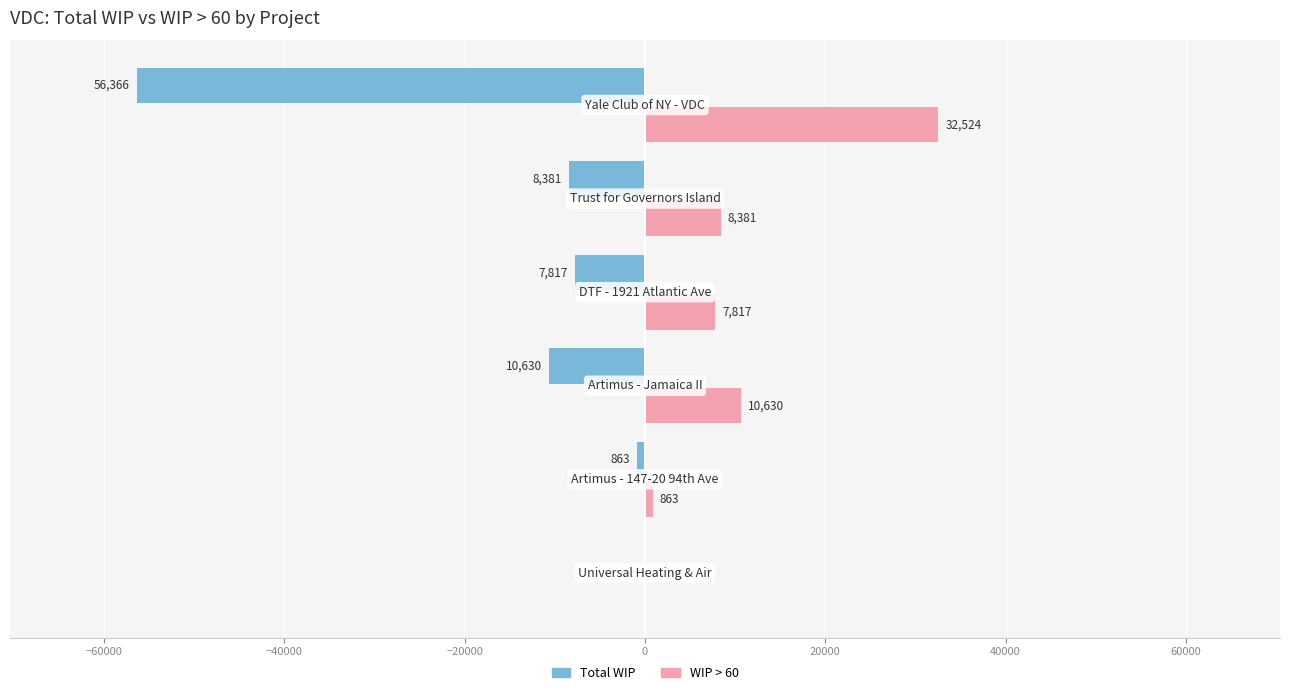

What is the highest value of the WIP > 60 series?

32524